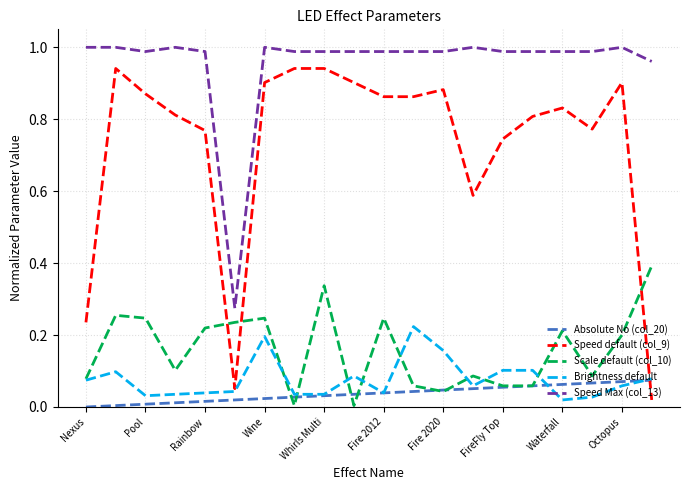

True or false: Speed Max (col_13) and Absolute No (col_20) cross at least once.

False